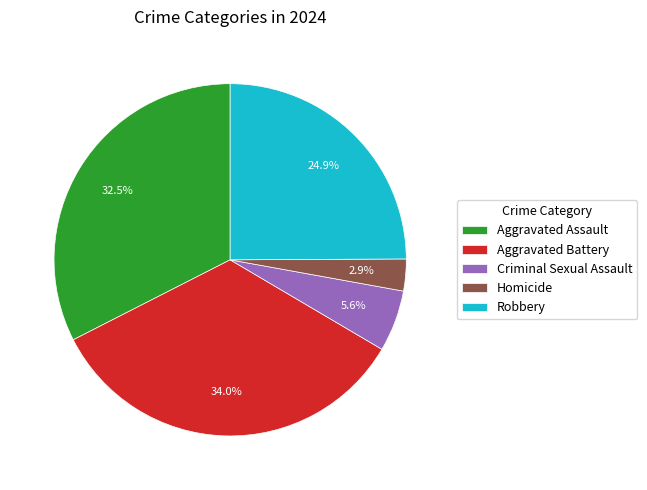

How many segments does this pie chart have?

5